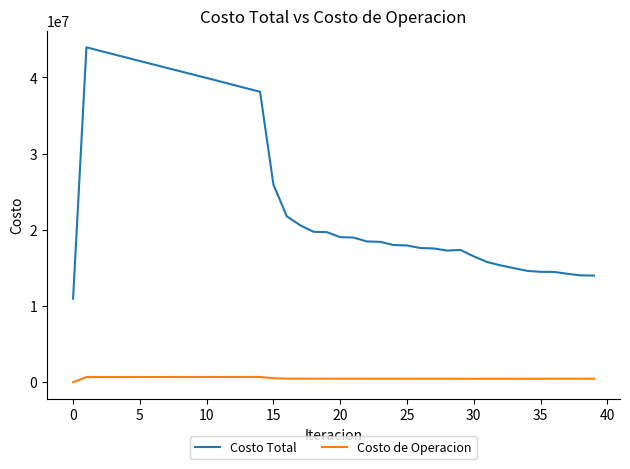

Which series has the widest spread of values?

Costo Total